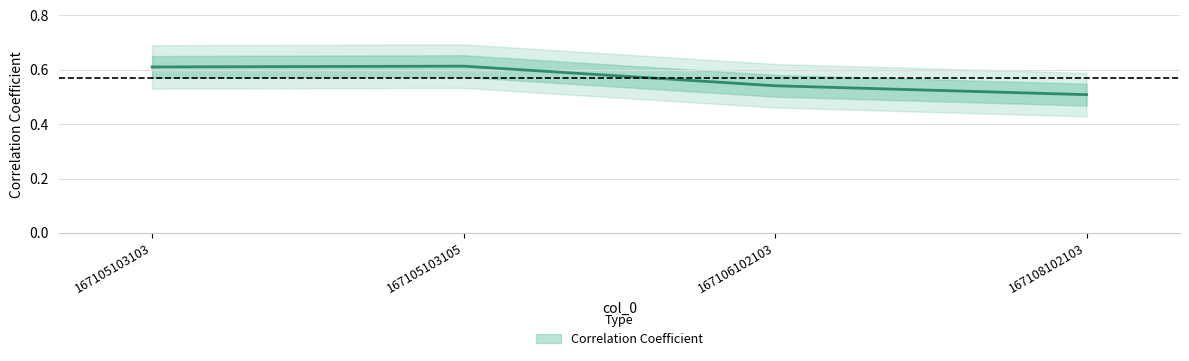

How many points are higher than both their immediate neighbors (excluding endpoints)?

1